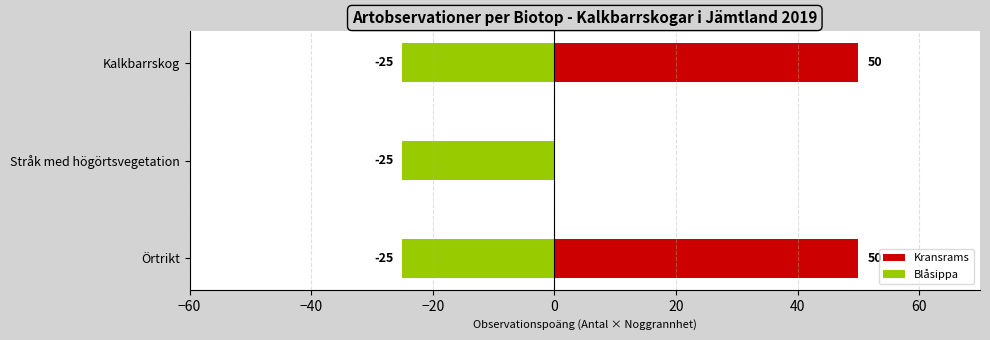

Rank the series at −40 from highest to lowest value.

Blåsippa, Kransrams